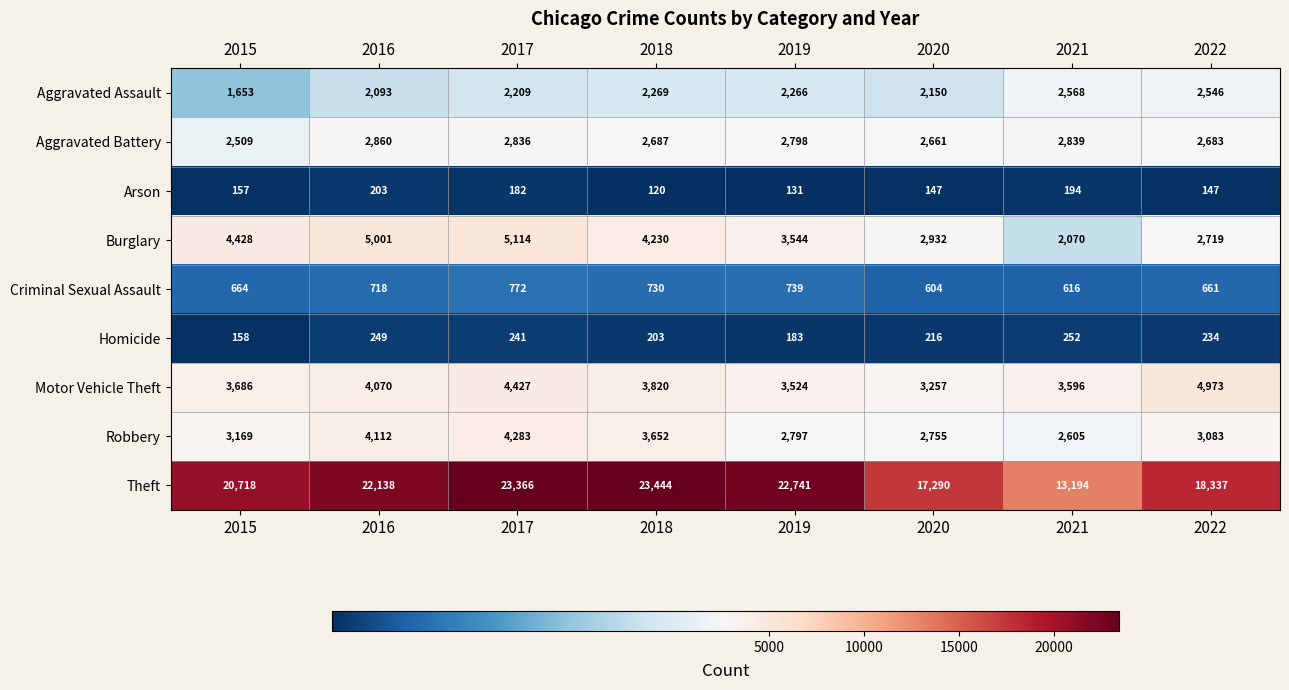

What is the difference between the Arson values at 2016 and 2021?

9